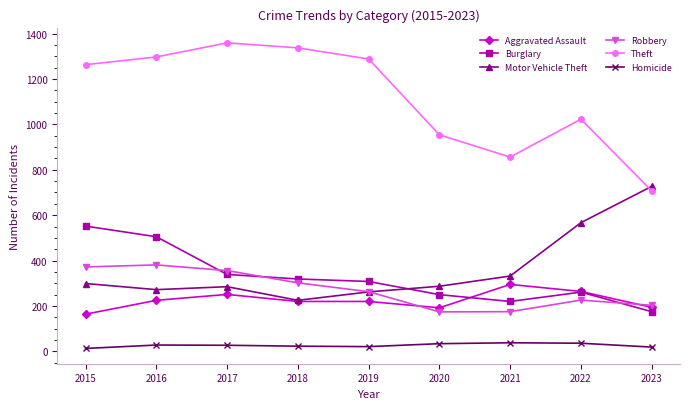

Which series changed the most between 2018 and 2020?

Theft